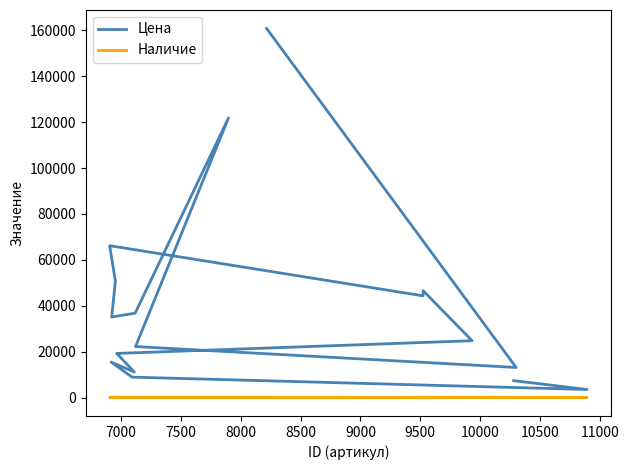

How many interior local peaks does the Цена series have?

4